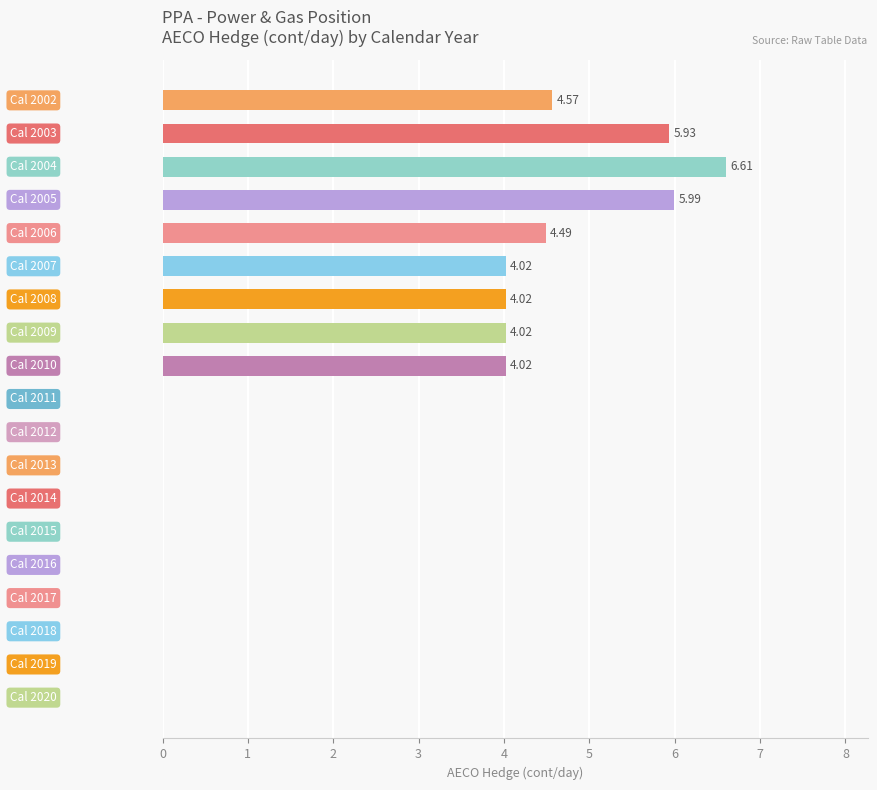

What is the sum of all values?

43.7